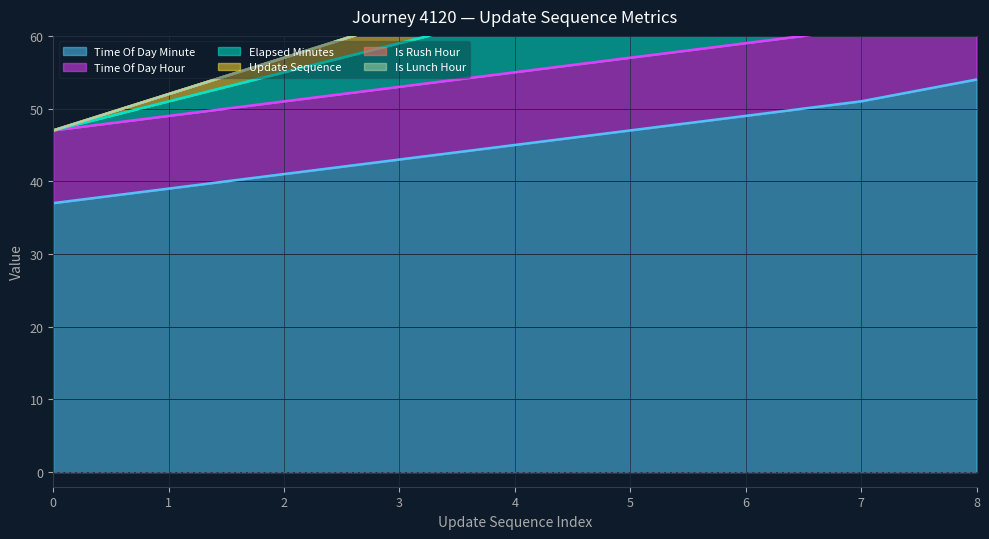

At which category is the sum across all series the highest?

8